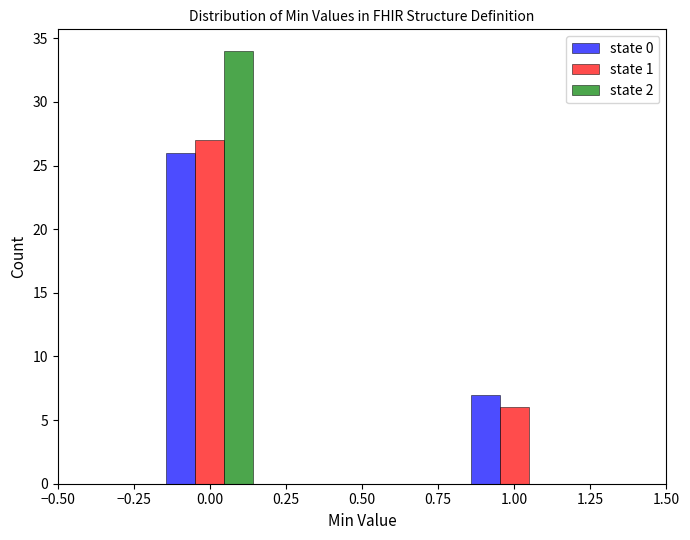

Reading left to right, transcribe this chart: for each range on the x-axis, give the height of each series' bar. Neither the bar edges nor the heights are printed on the chart, so give them approximately, as read against the axes.

-0.50 to -0.15: state 0=0	state 1=0	state 2=0
-0.15 to 0.15: state 0=26	state 1=27	state 2=34
0.15 to 0.50: state 0=0	state 1=0	state 2=0
0.50 to 0.85: state 0=0	state 1=0	state 2=0
0.85 to 1.15: state 0=7	state 1=6	state 2=0
1.15 to 1.50: state 0=0	state 1=0	state 2=0